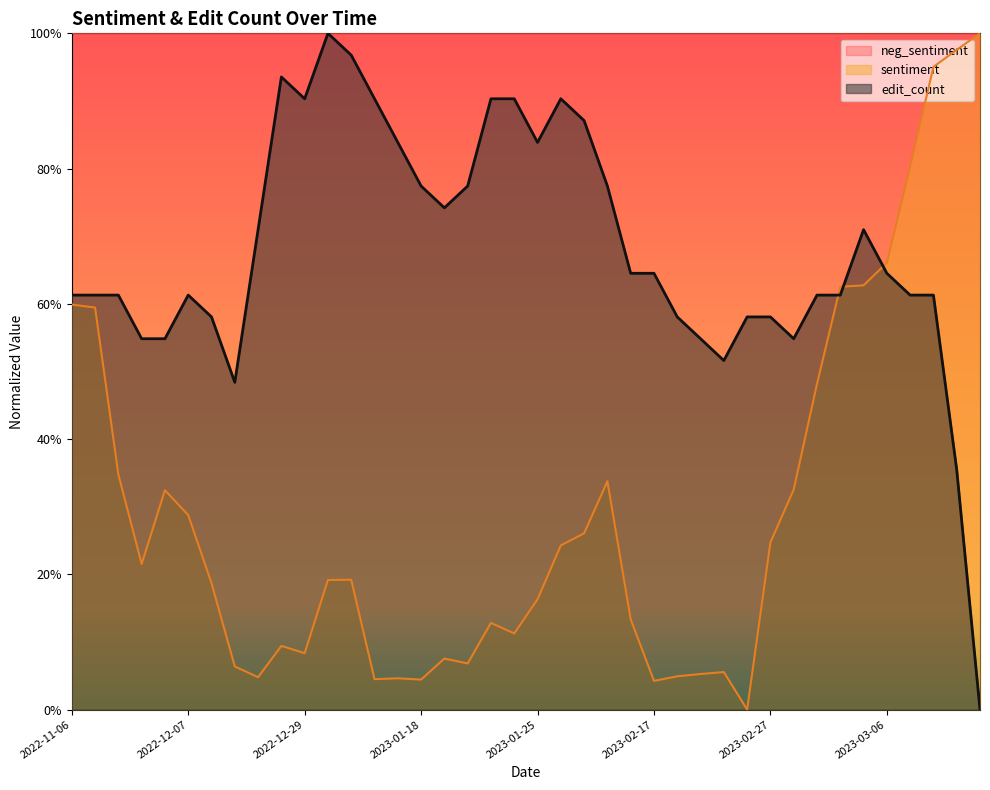

What is the total value across all series at 2023-02-27?

0.8